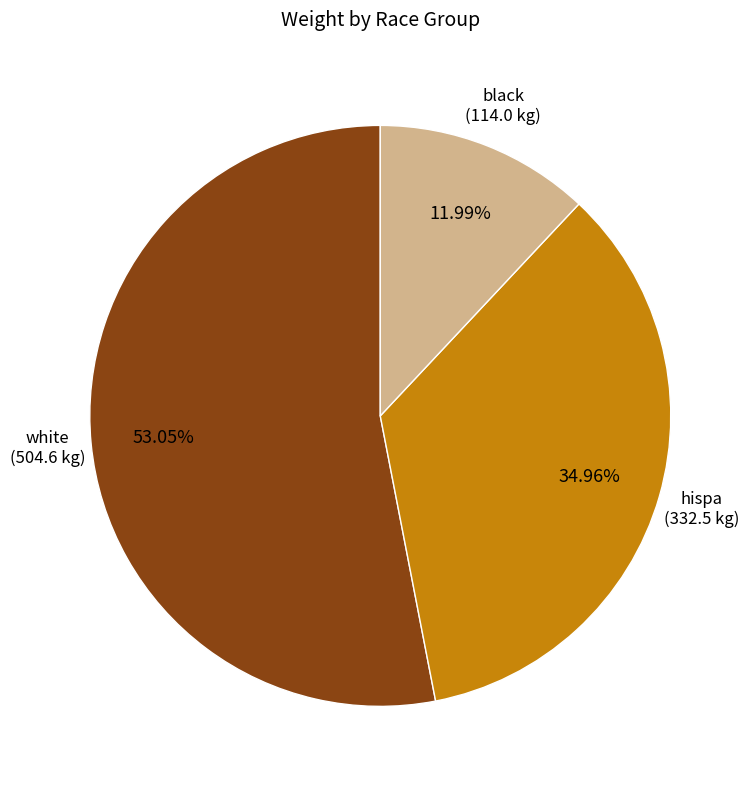

Is there any slice that represents more than half of the pie?

Yes